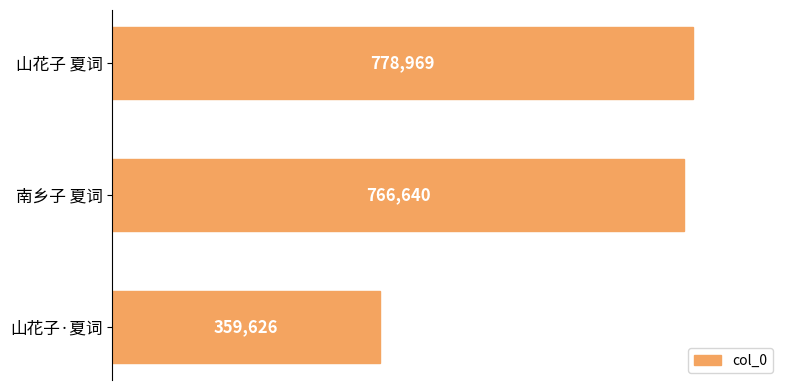

What is the maximum value shown in the chart?

778969